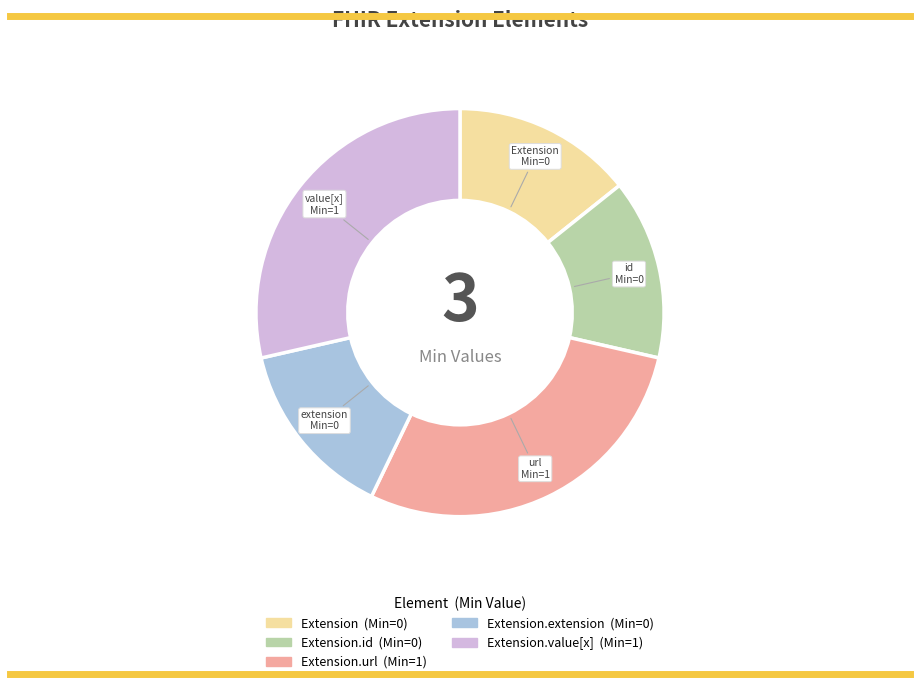

Does any single category account for the majority?

No